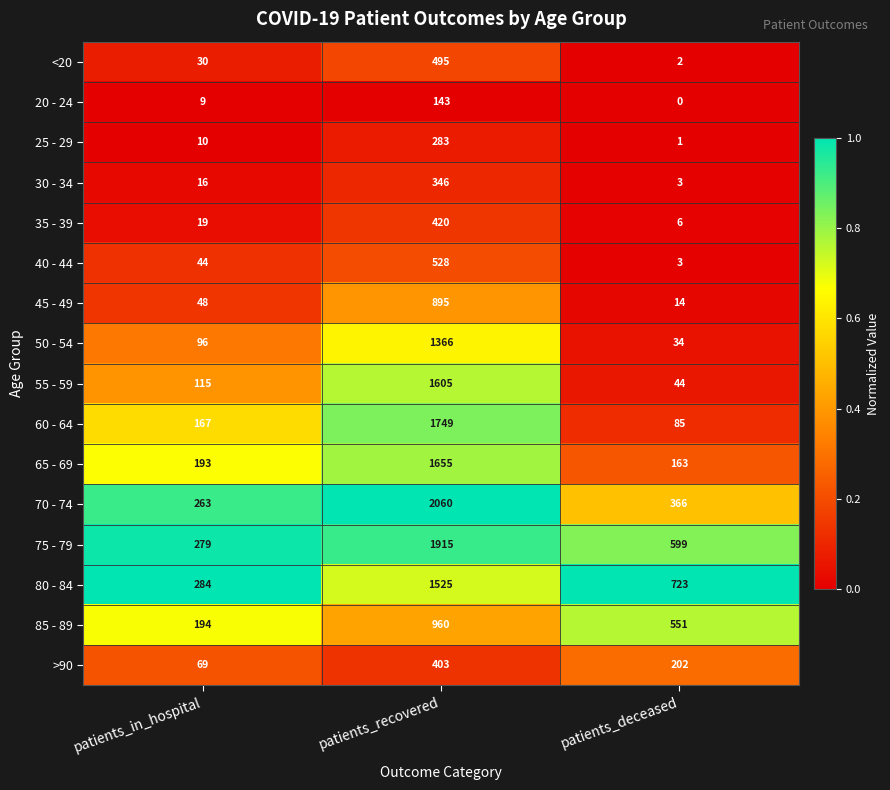

Rank the series by their maximum value, from lowest to highest.

20 - 24, 25 - 29, 30 - 34, >90, 35 - 39, <20, 40 - 44, 45 - 49, 85 - 89, 50 - 54, 80 - 84, 55 - 59, 65 - 69, 60 - 64, 75 - 79, 70 - 74